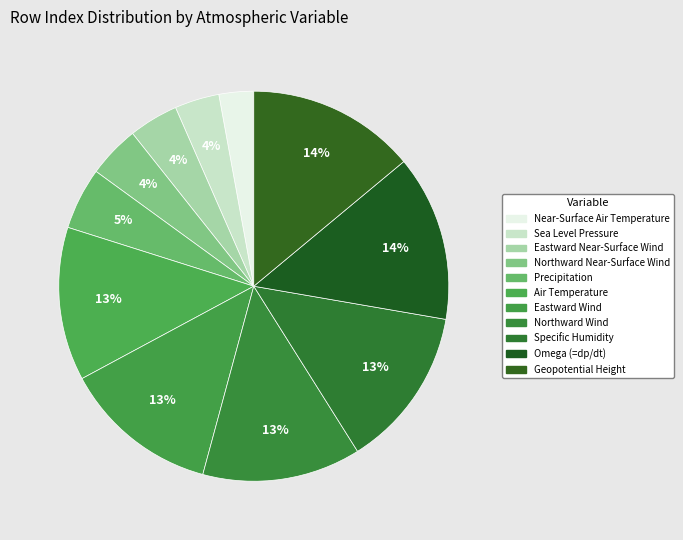

Is it true that Geopotential Height is 24% of the pie?

False